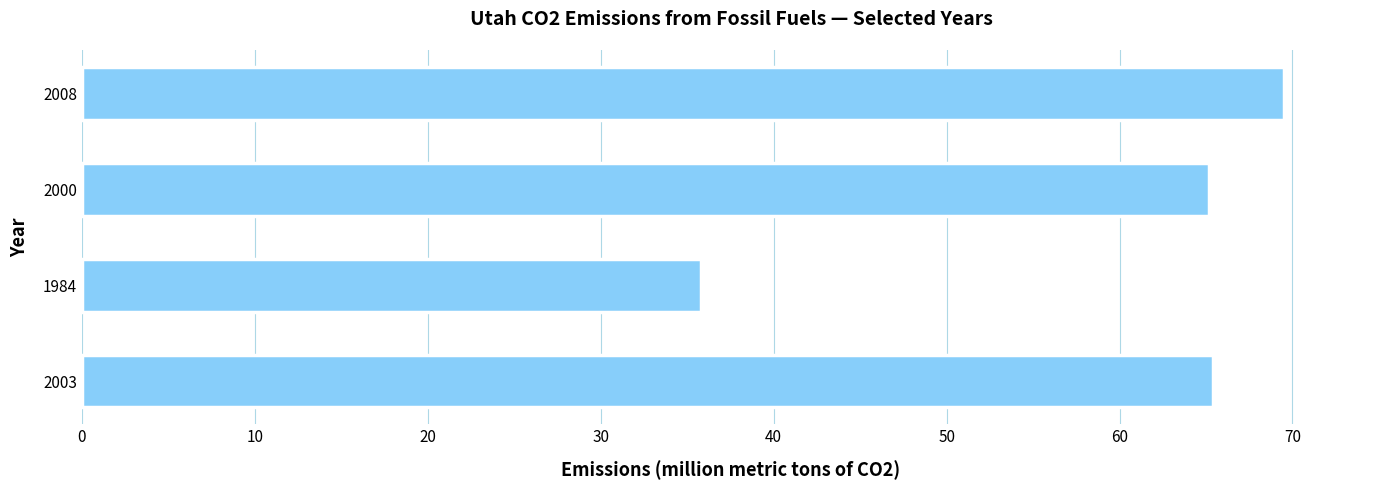

Approximately how many times larger is the value at 2000 compared to 2003?

1.0